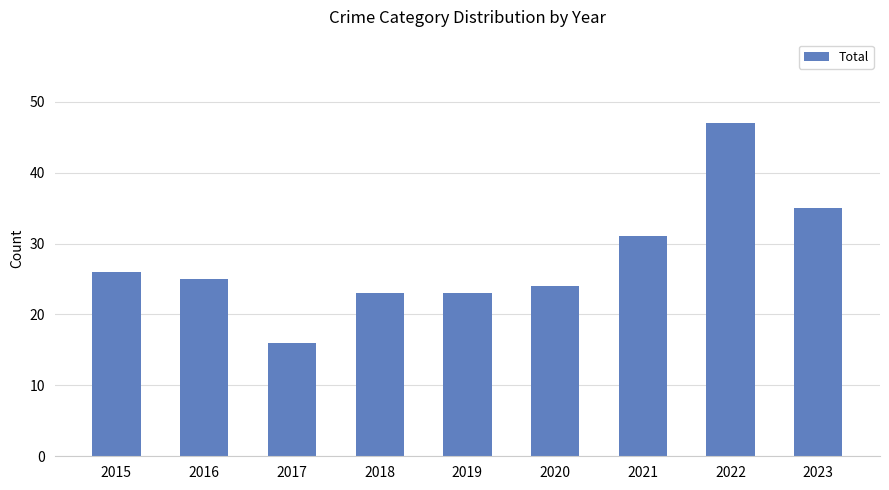

What is the smallest value displayed?

16